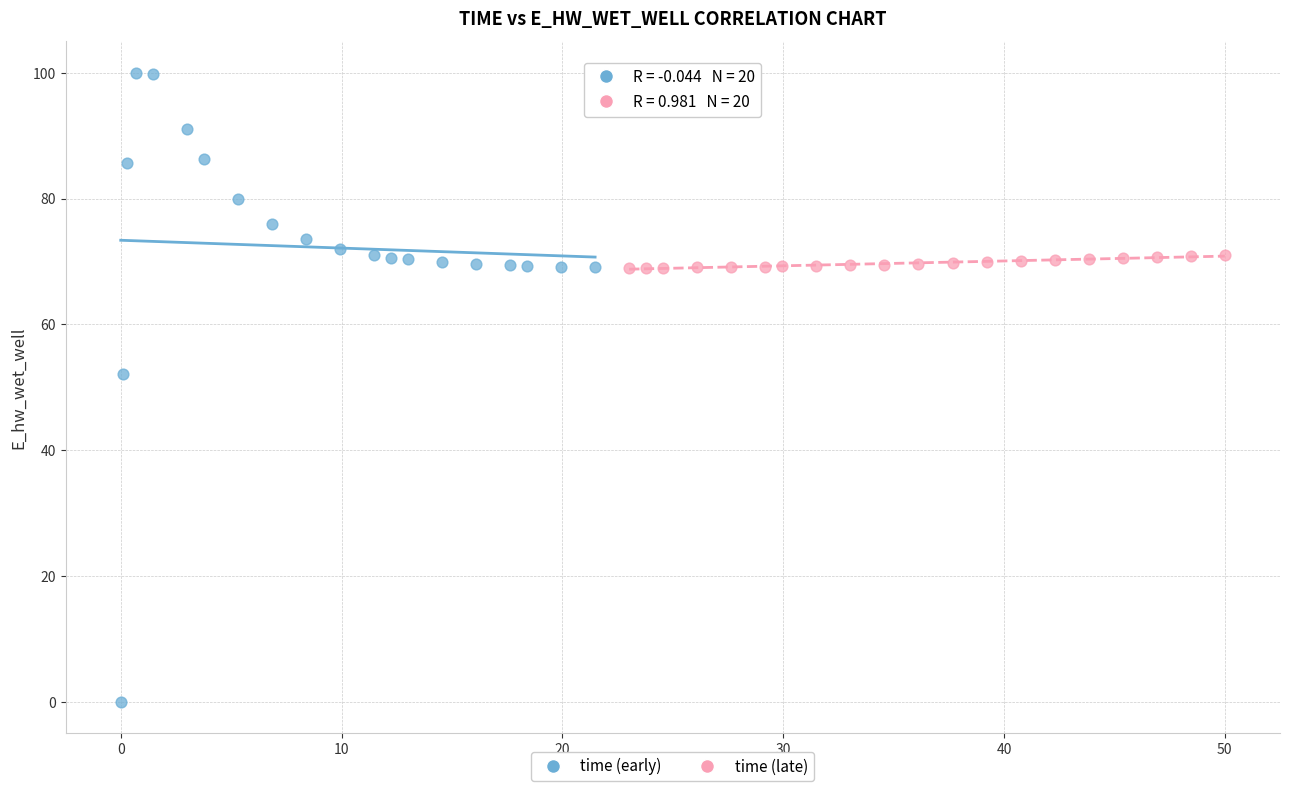

Which series has the largest Y range (max minus min)?

time (early)